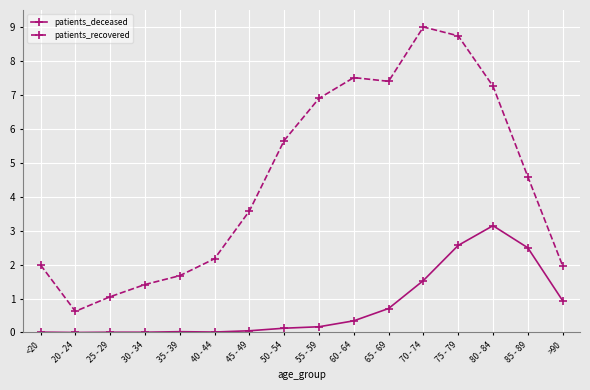

Which series has the largest range (max minus min)?

patients_recovered